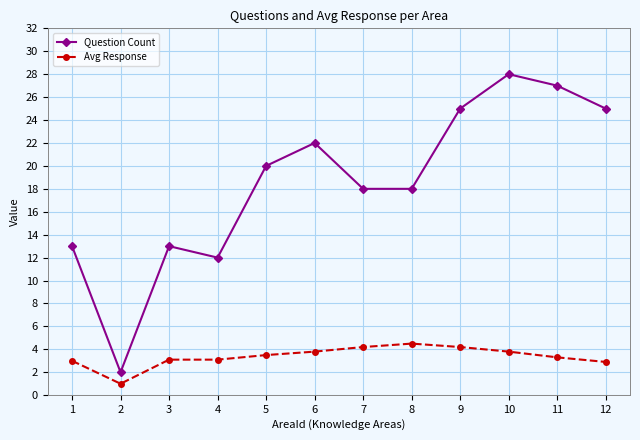

Where is the first local maximum for Question Count?

3